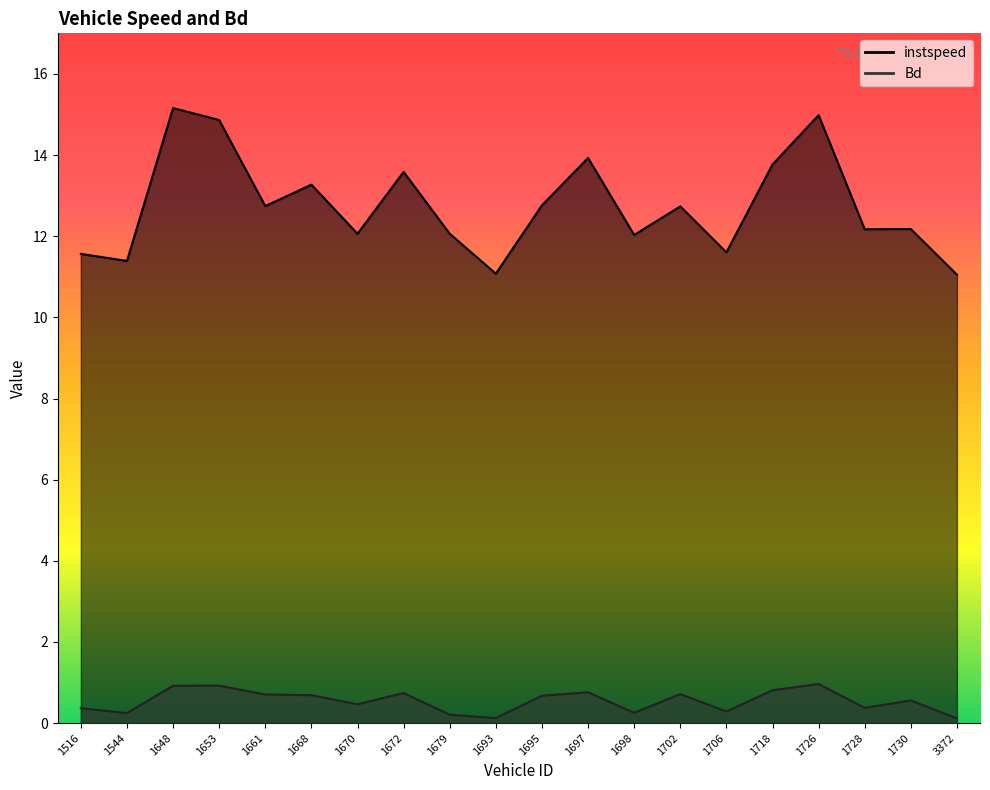

Reading right to left, transcribe all the data shown in this chart.

instspeed: 3372=11.1	1730=12.2	1728=12.2	1726=15.0	1718=13.8	1706=11.6	1702=12.7	1698=12.0	1697=13.9	1695=12.8	1693=11.1	1679=12.1	1672=13.6	1670=12.1	1668=13.3	1661=12.7	1653=14.9	1648=15.2	1544=11.4	1516=11.6
Bd: 3372=0.1	1730=0.6	1728=0.4	1726=1.0	1718=0.8	1706=0.3	1702=0.7	1698=0.3	1697=0.8	1695=0.7	1693=0.1	1679=0.2	1672=0.7	1670=0.5	1668=0.7	1661=0.7	1653=0.9	1648=0.9	1544=0.2	1516=0.4